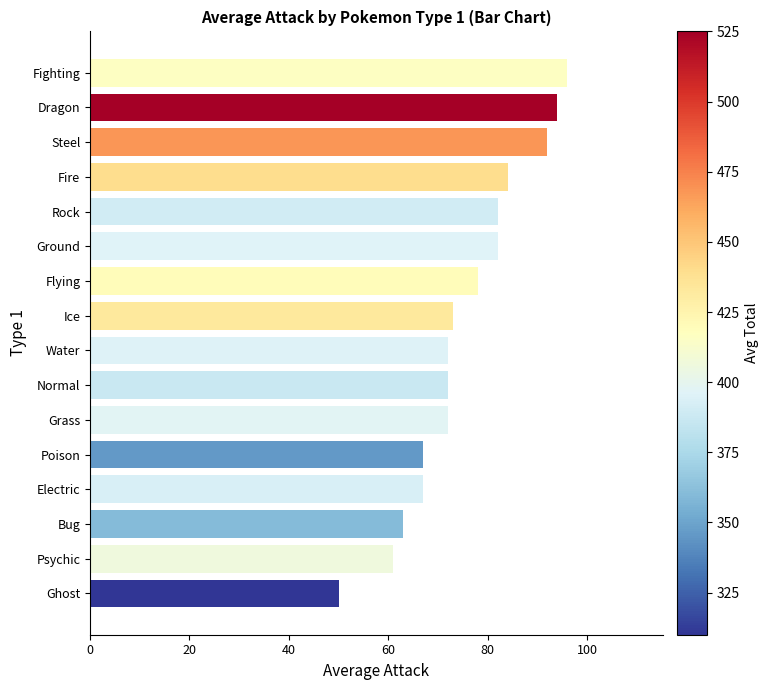

Reading bottom to top, transcribe all the data shown in this chart.

Ghost=50	Psychic=61	Bug=63	Electric=67	Poison=67	Grass=72	Normal=72	Water=72	Ice=73	Flying=78	Ground=82	Rock=82	Fire=84	Steel=92	Dragon=94	Fighting=96